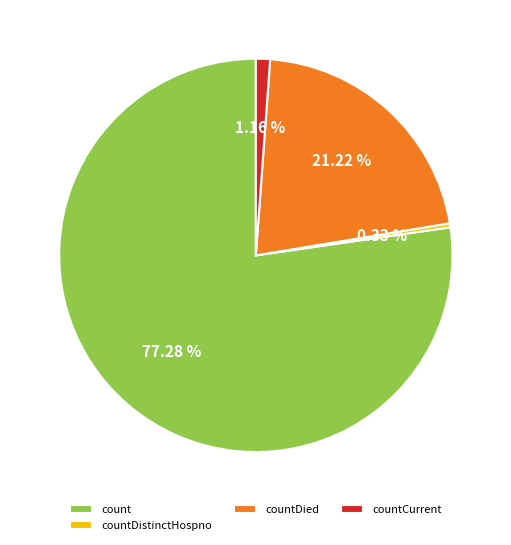

What percentage is the countCurrent slice, to the nearest percent?

1%